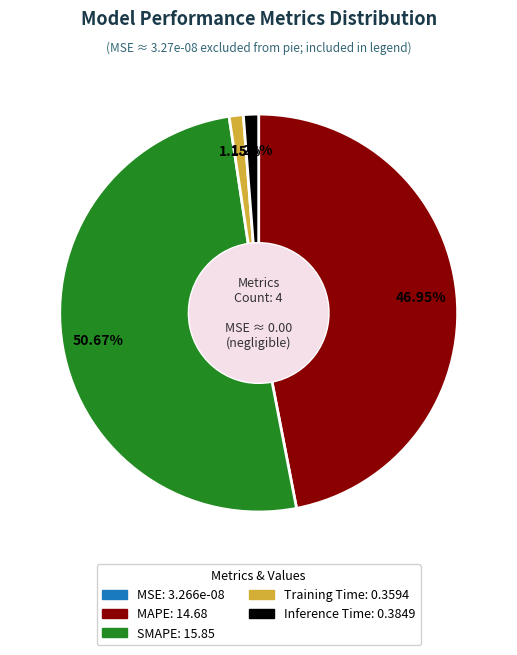

Is there a majority slice in this chart?

Yes